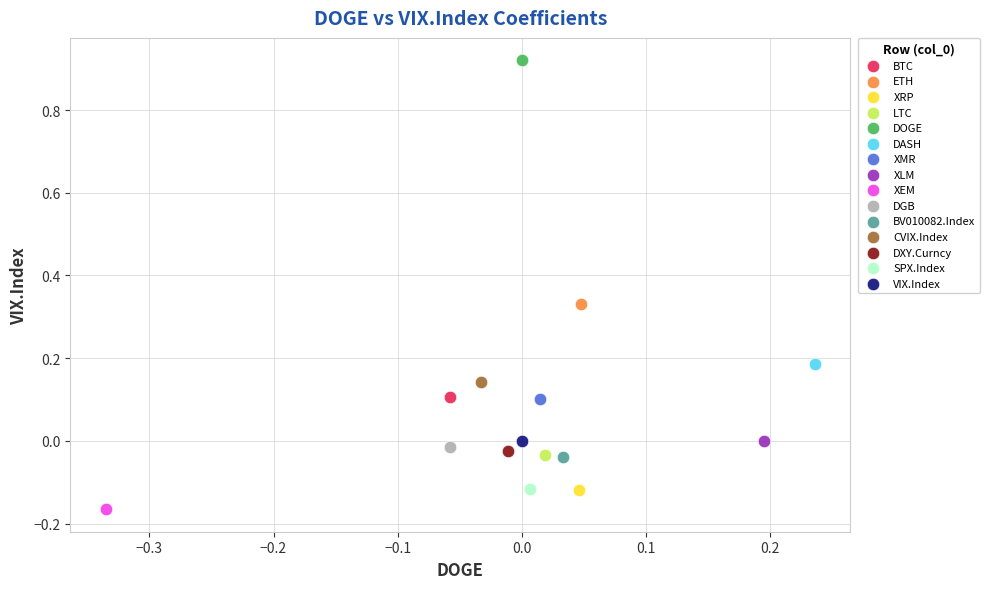

What are all the series names shown in the legend?

BTC, ETH, XRP, LTC, DOGE, DASH, XMR, XLM, XEM, DGB, BV010082.Index, CVIX.Index, DXY.Curncy, SPX.Index, VIX.Index